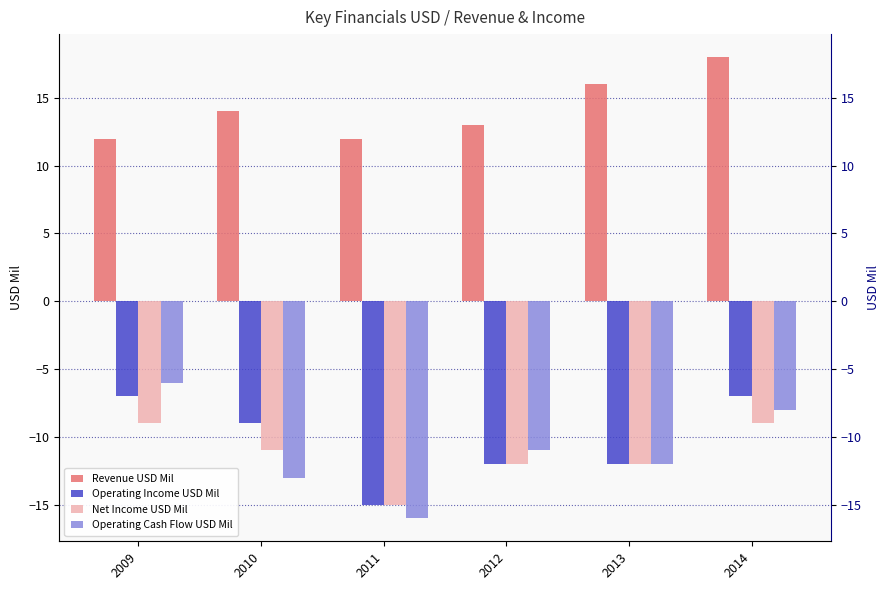

What is the average value of the Operating Cash Flow USD Mil series?

-11